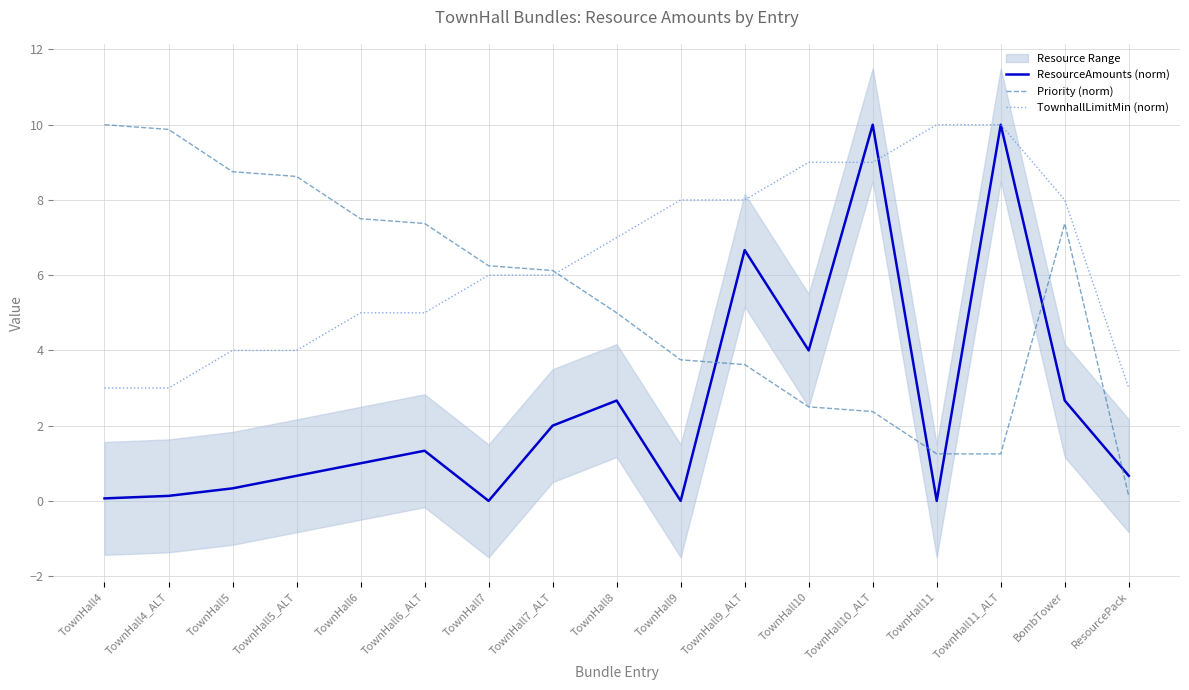

Where do TownhallLimitMin (norm) and ResourceAmounts (norm) first cross each other?

TownHall10 and TownHall10_ALT